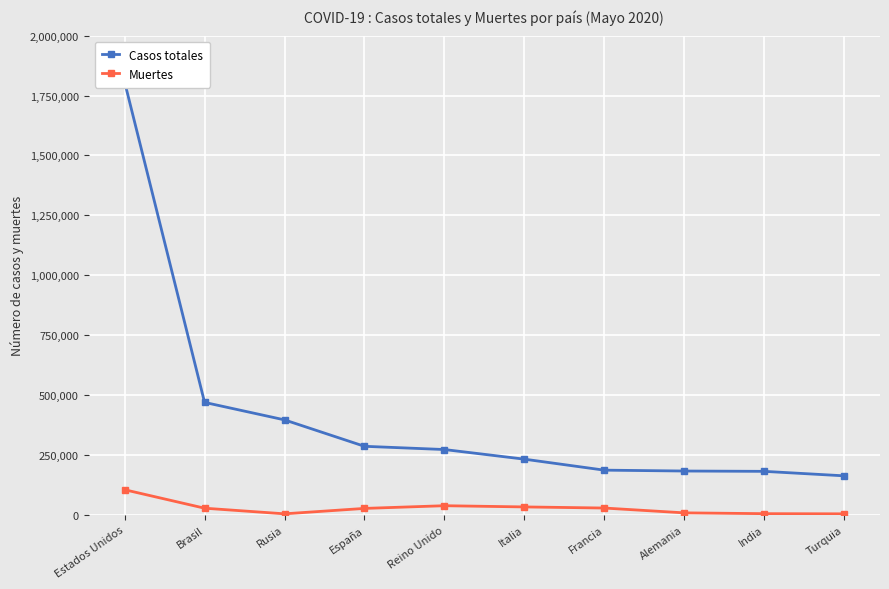

Reading left to right, list all the values displayed in this chart.

Casos totales: Estados Unidos=1806255	Brasil=469510	Rusia=396575	España=286308	Reino Unido=272826	Italia=232664	Francia=186797	Alemania=183149	India=181796	Turquia=163103
Muertes: Estados Unidos=105059	Brasil=28015	Rusia=4555	España=27125	Reino Unido=38376	Italia=33340	Francia=28714	Alemania=8598	India=5185	Turquia=4515